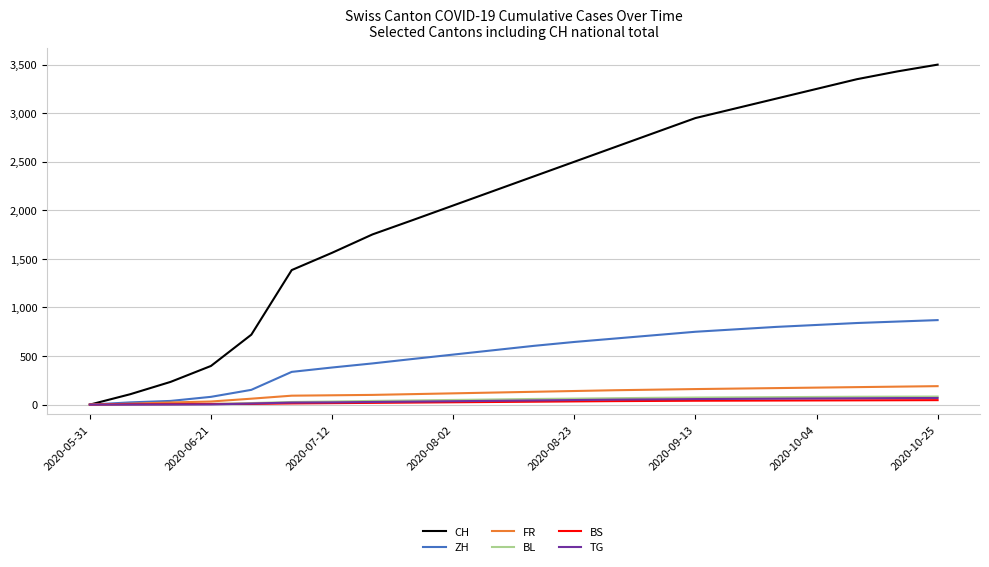

Which series has the largest range (max minus min)?

CH